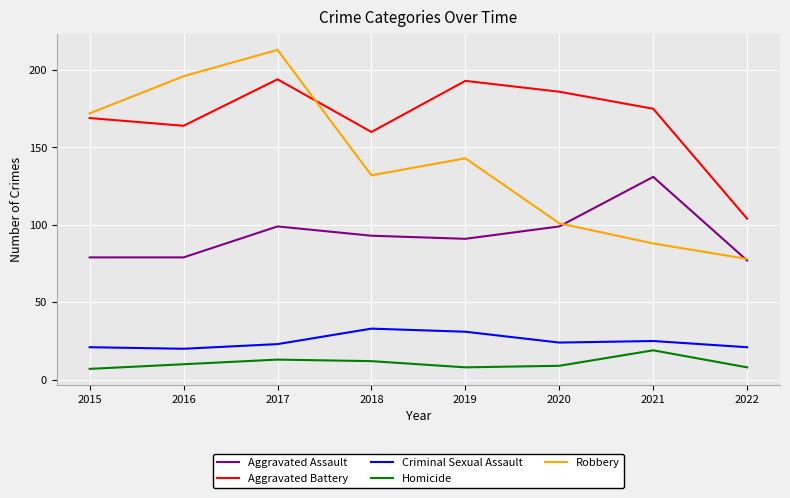

What is the difference between the Criminal Sexual Assault values at 2022 and 2020?

3